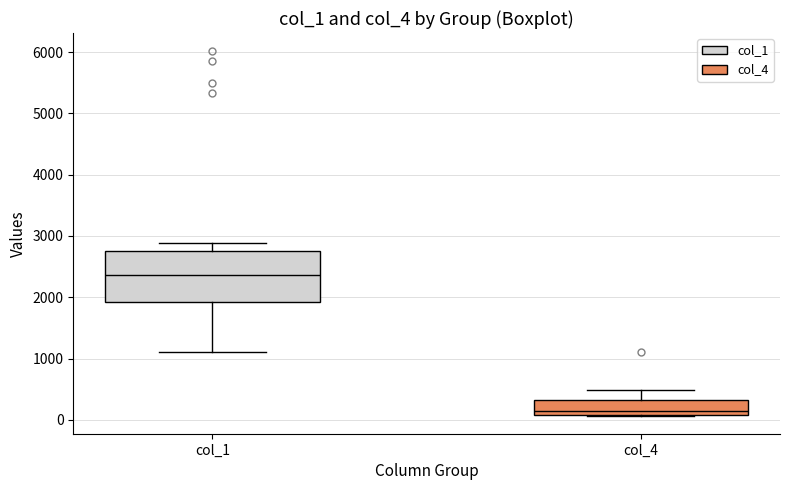

Comparing the boxes themselves (not the whiskers), which one is the tallest?

col_1